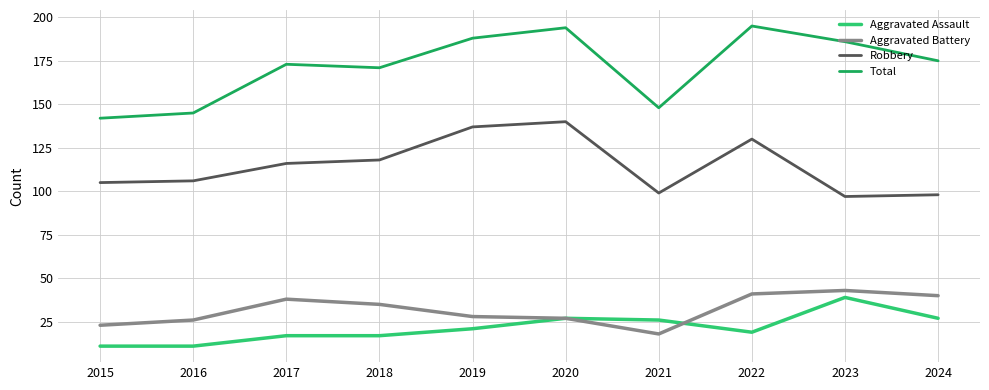

What are all the series names shown in the legend?

Aggravated Assault, Aggravated Battery, Robbery, Total